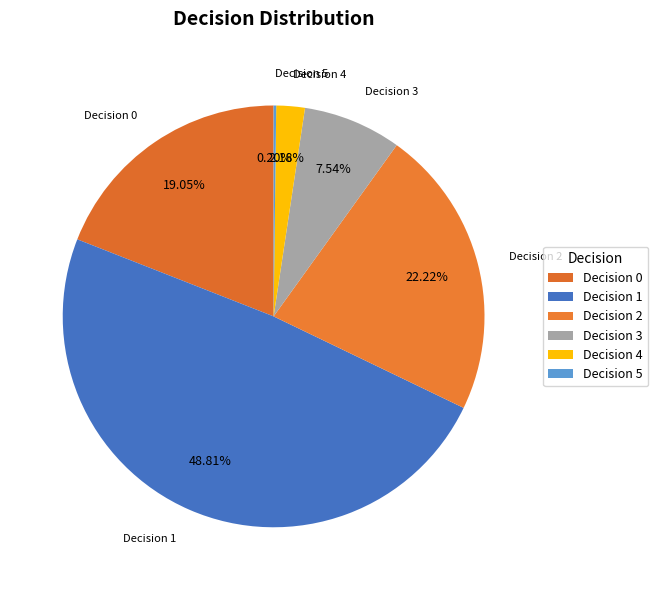

Do Decision 1 and Decision 0 together represent more than half of the pie?

Yes